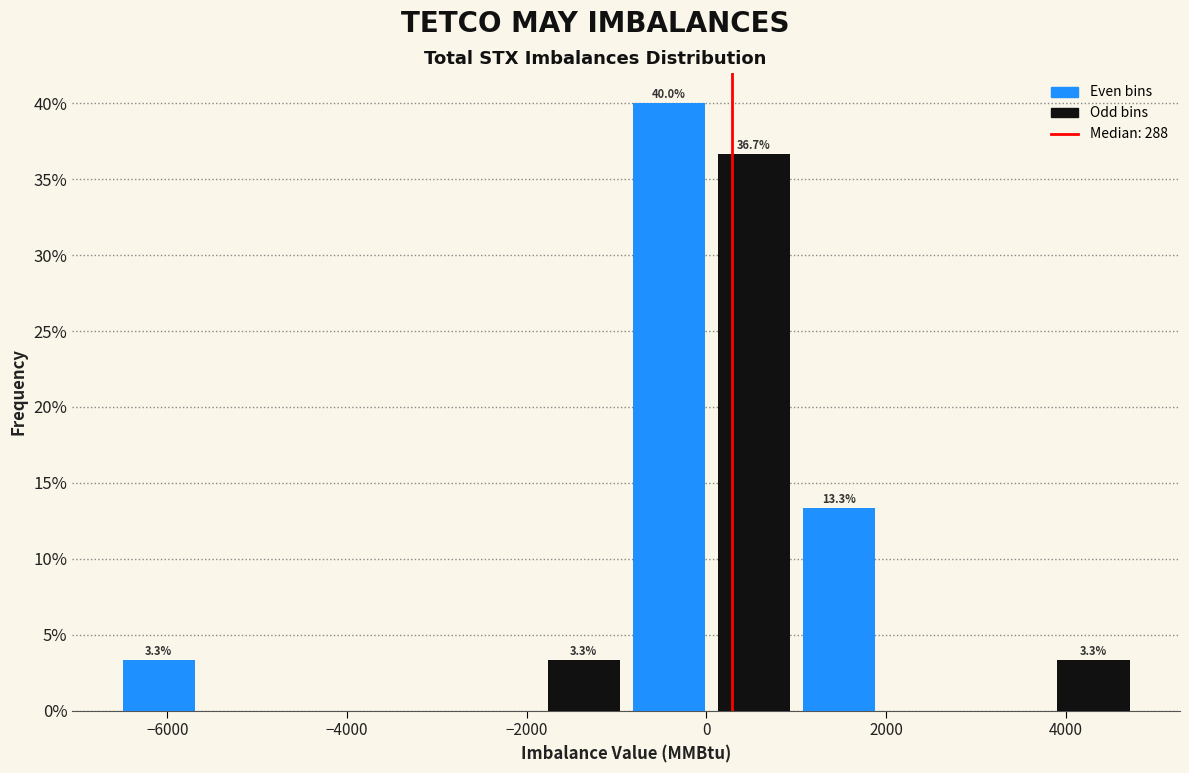

Which range on the x-axis has the tallest bar?

-800 to 0